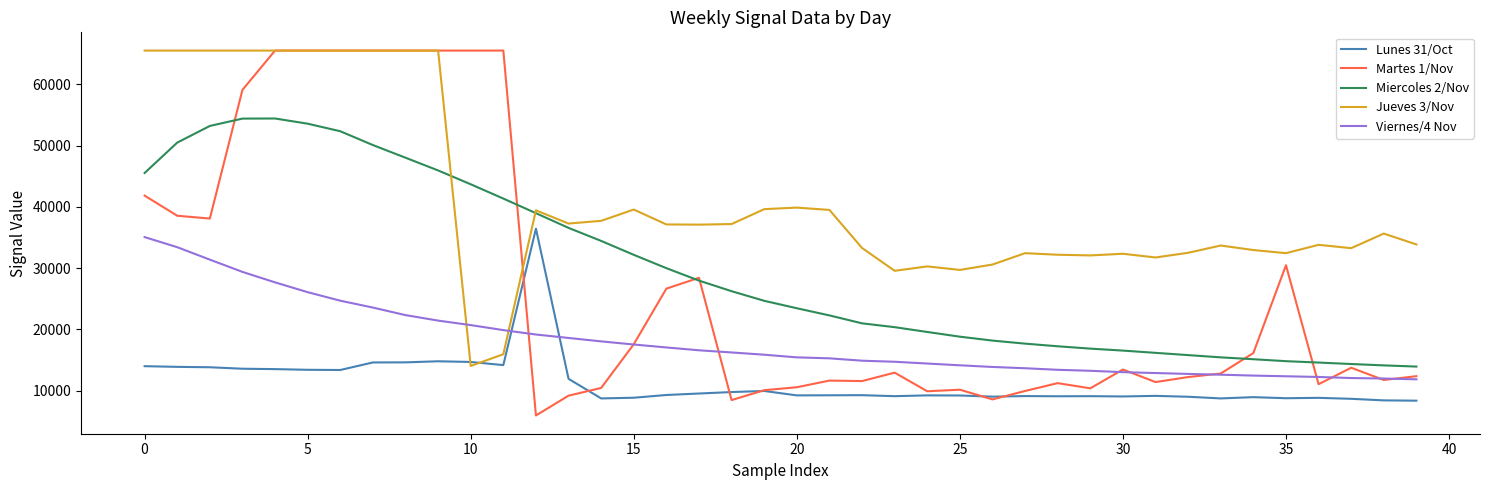

At how many categories does at least one series exceed 43315?

12